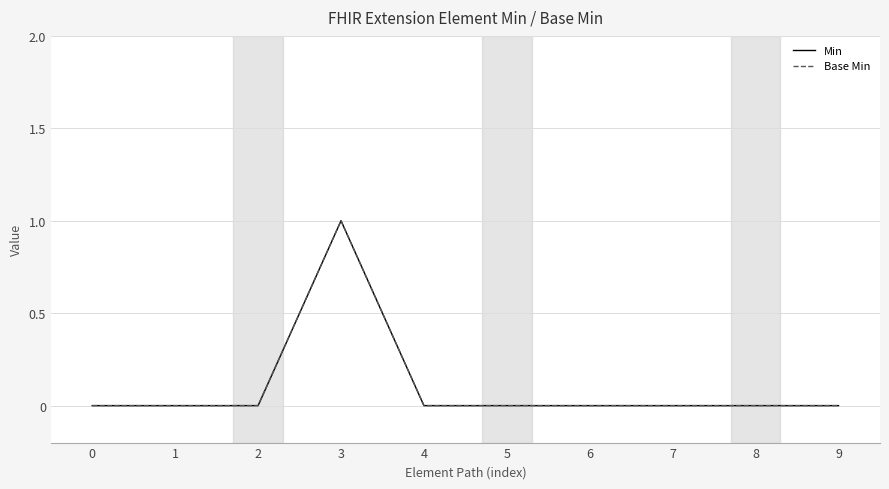

Rank the series at 0 from lowest to highest value.

Min, Base Min